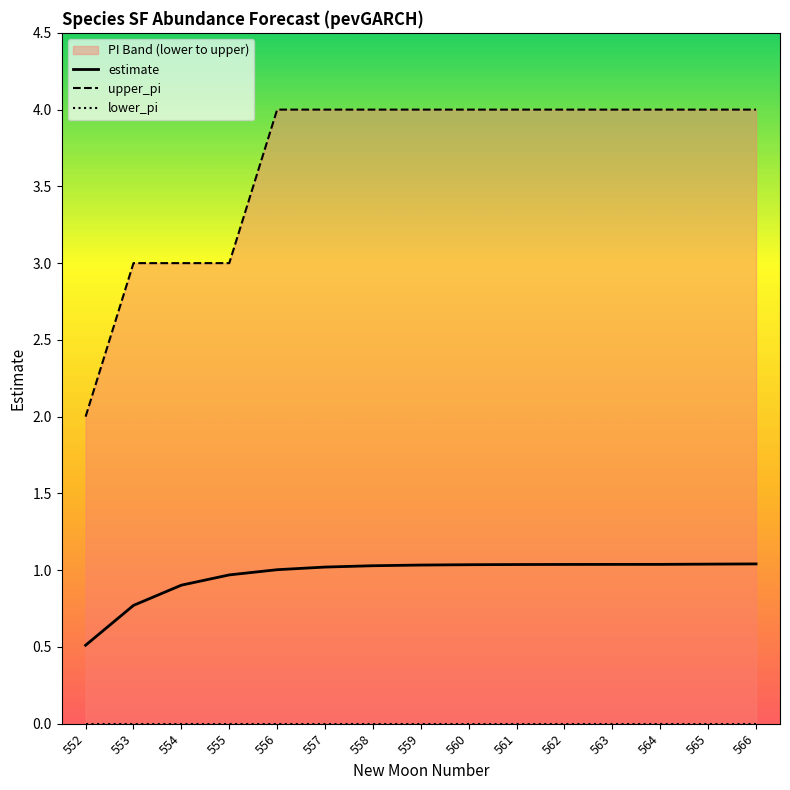

What is the sum of the estimate values at 560 and 558?

2.1